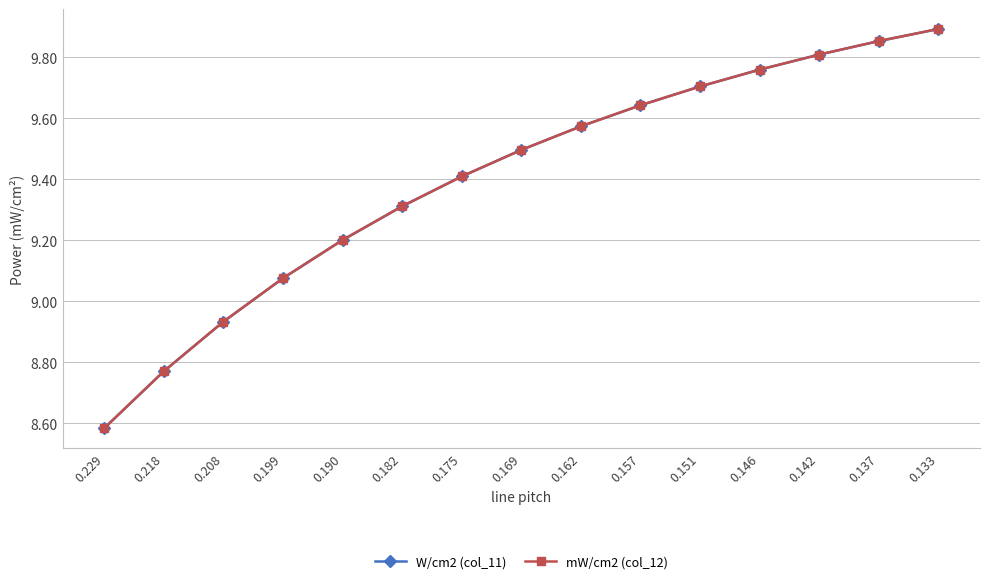

True or false: W/cm2 (col_11) and mW/cm2 (col_12) intersect in this chart.

False